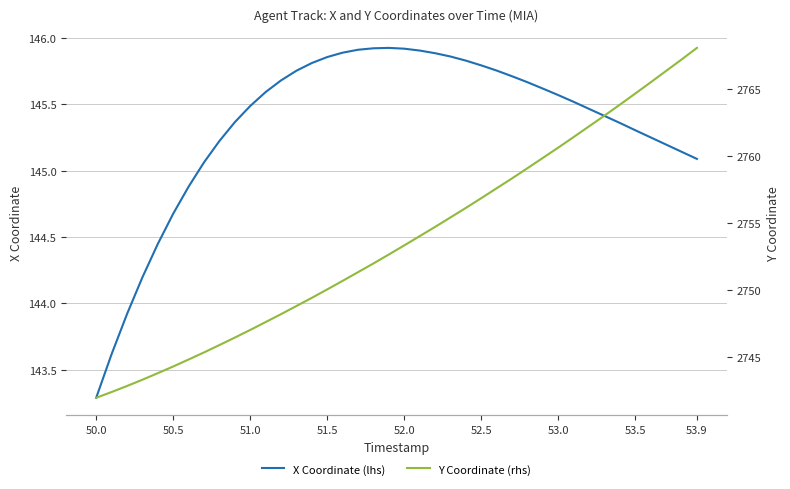

True or false: Y Coordinate (rhs) and X Coordinate (lhs) cross at least once.

False